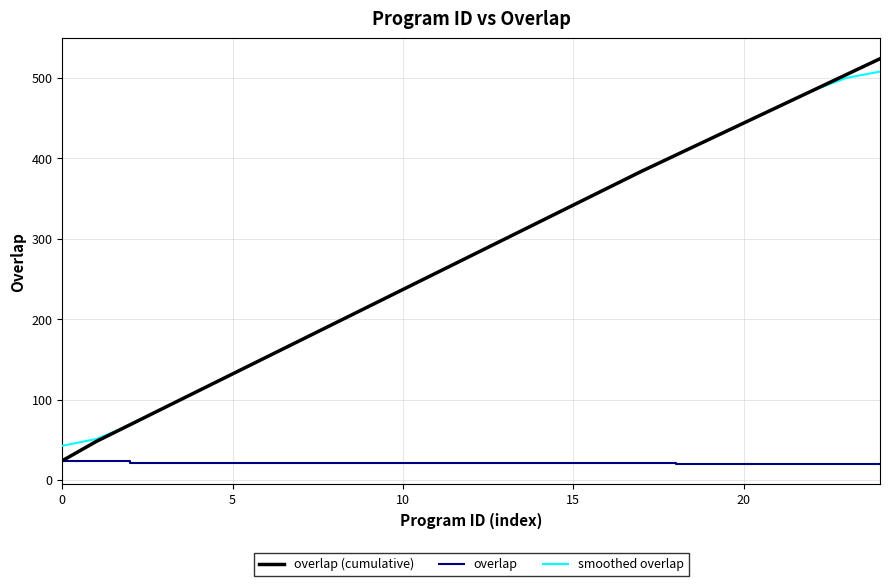

What is the smallest value displayed?

20.0